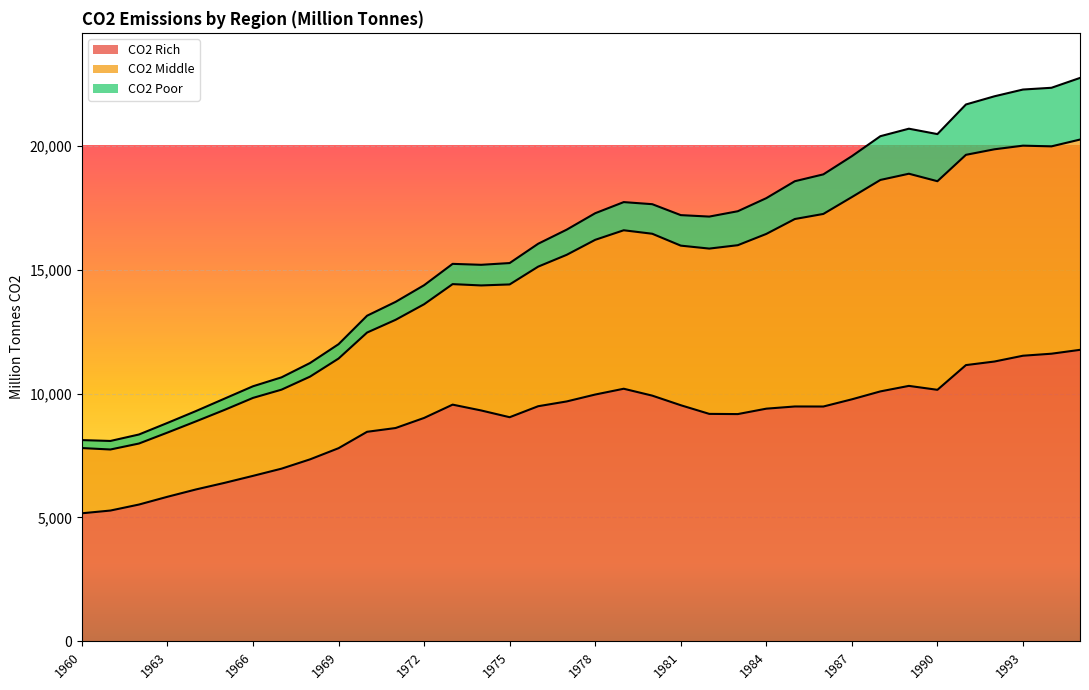

What is the minimum value for CO2 Rich?

5170.4